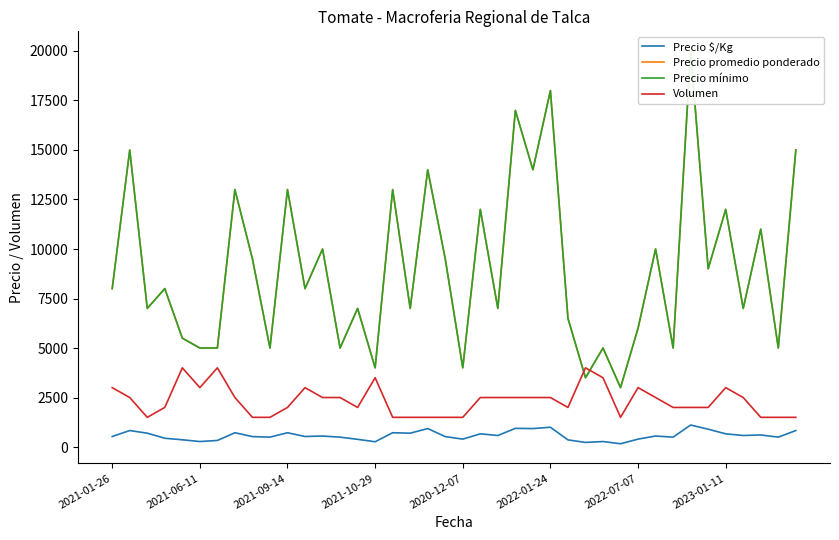

What is the value of the Precio mínimo point at the 31st from the left?

6000